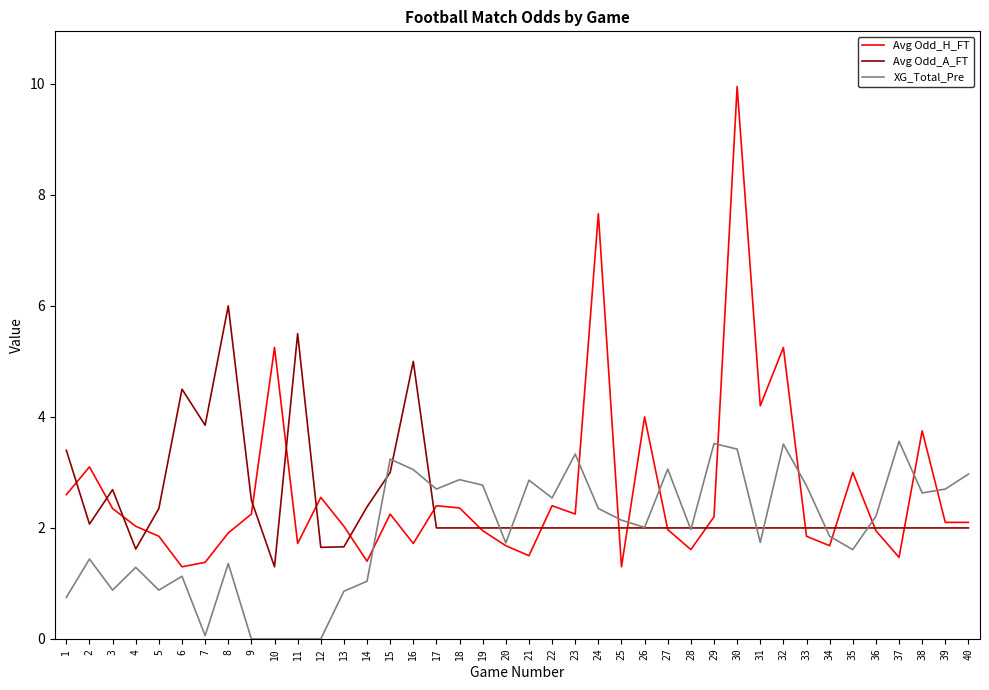

Read the Avg Odd_H_FT value at 38.

3.8